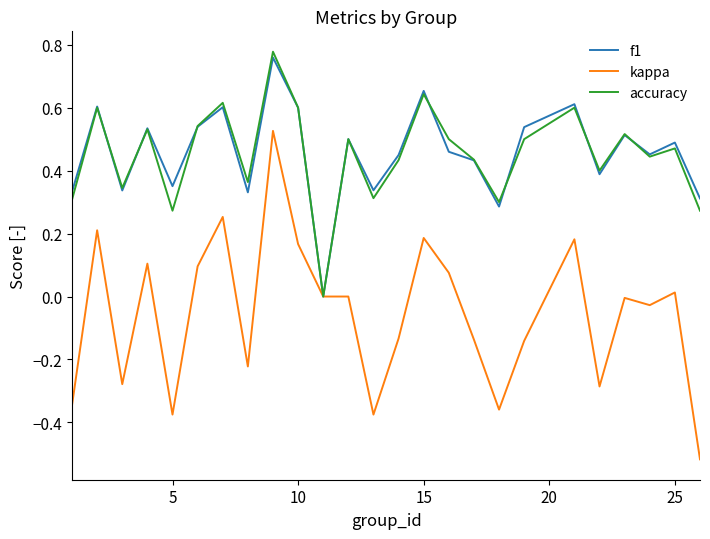

Which series has the largest range (max minus min)?

kappa